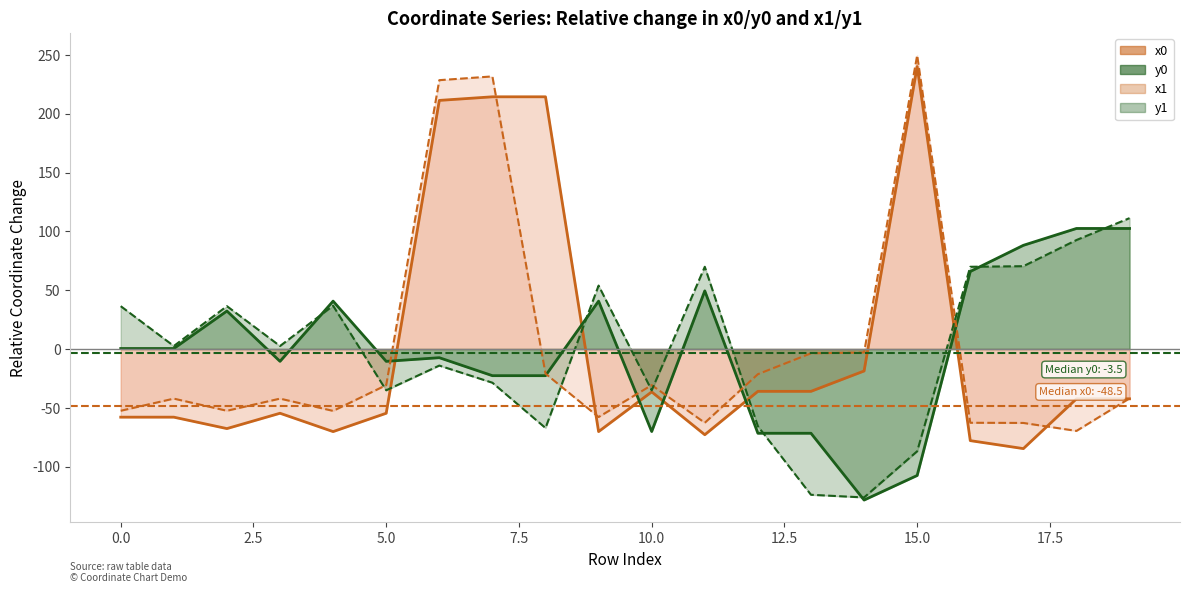

Does the chart display data point markers on the line(s)?

No